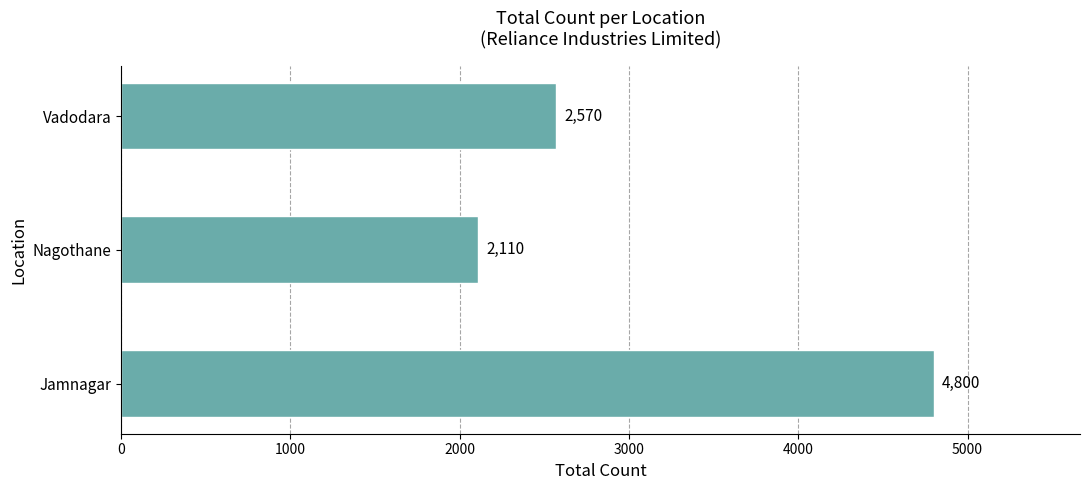

List the labels in order of value, largest first.

Jamnagar, Vadodara, Nagothane